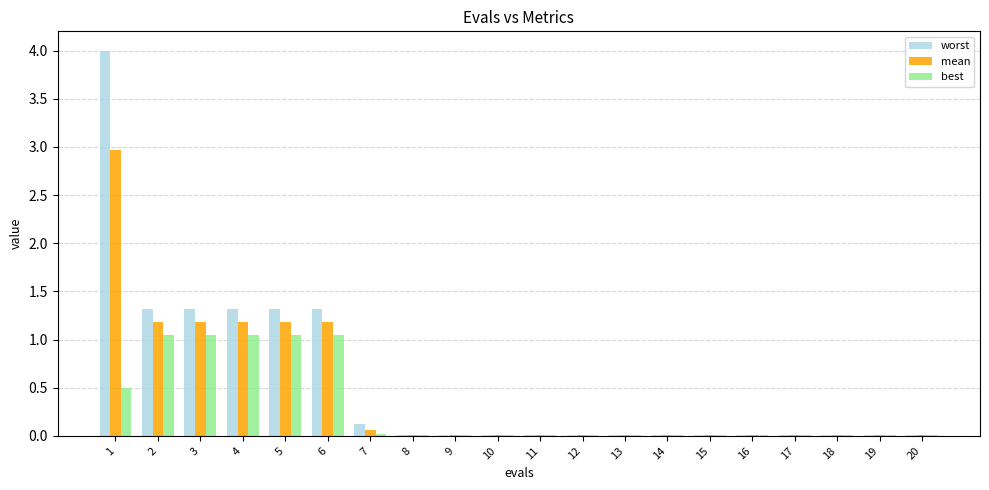

What is the sum of the mean values at 19 and 2?

1.2